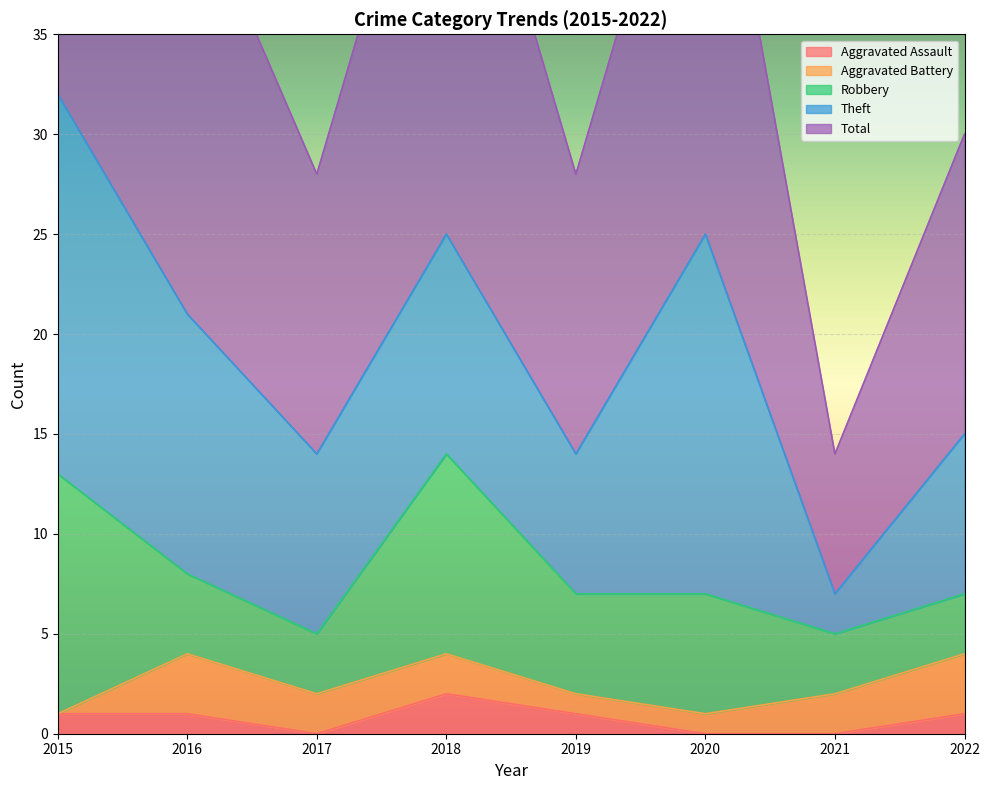

What is the total value across all series at 2016?

43